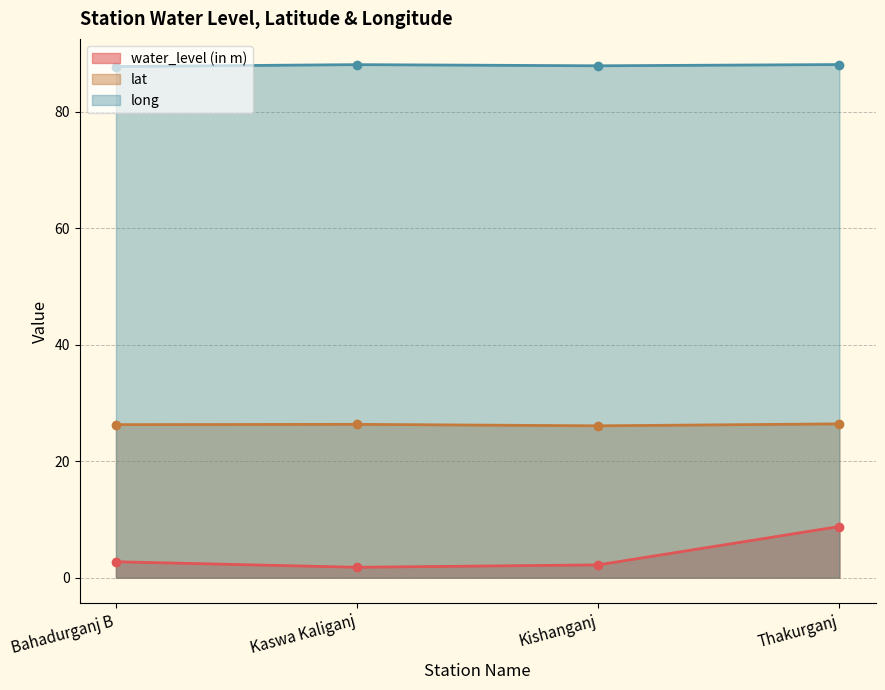

What is the maximum value for water_level (in m)?

8.8